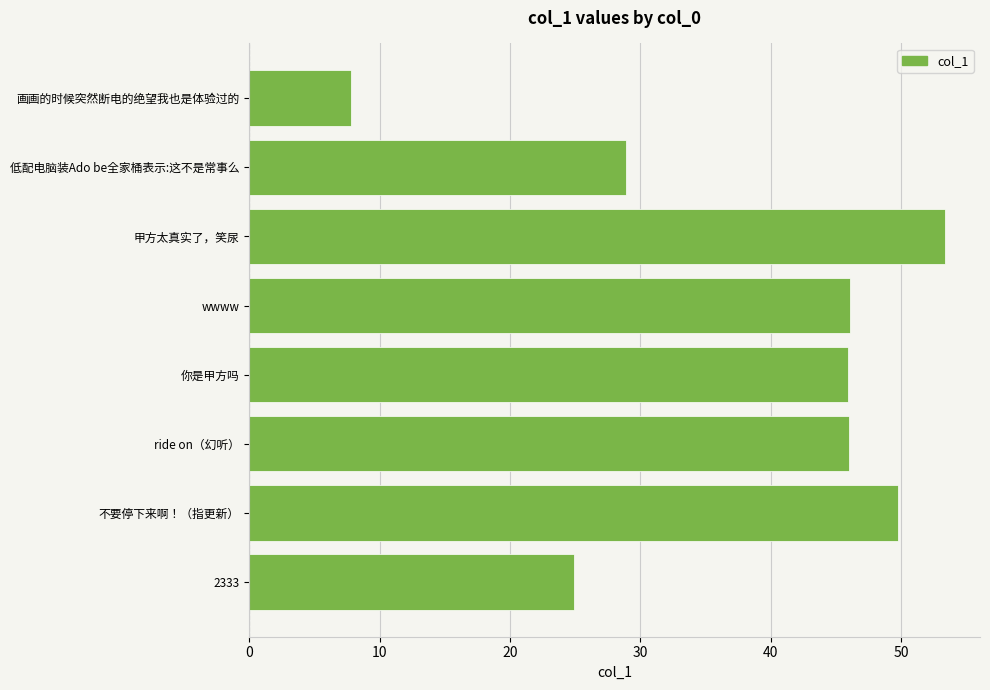

What is the minimum value shown in the chart?

7.8